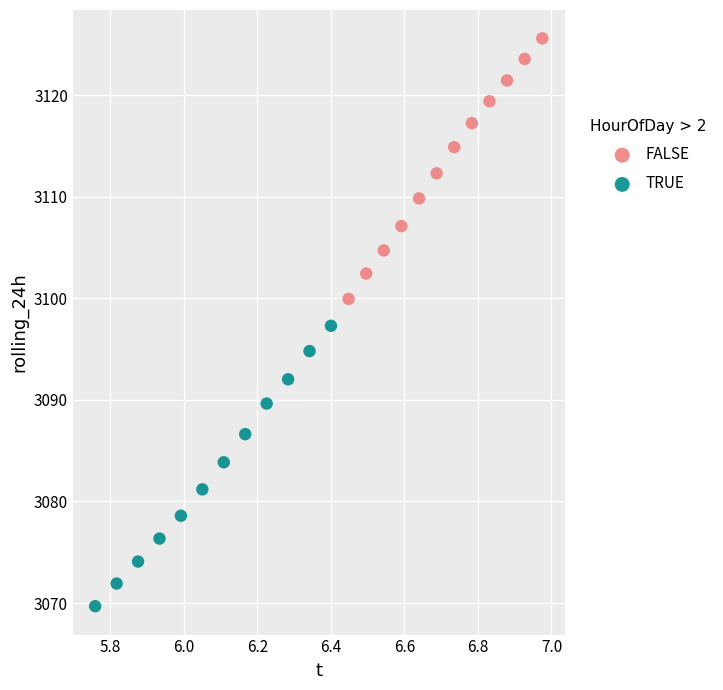

Which series contains the lowest Y value?

TRUE